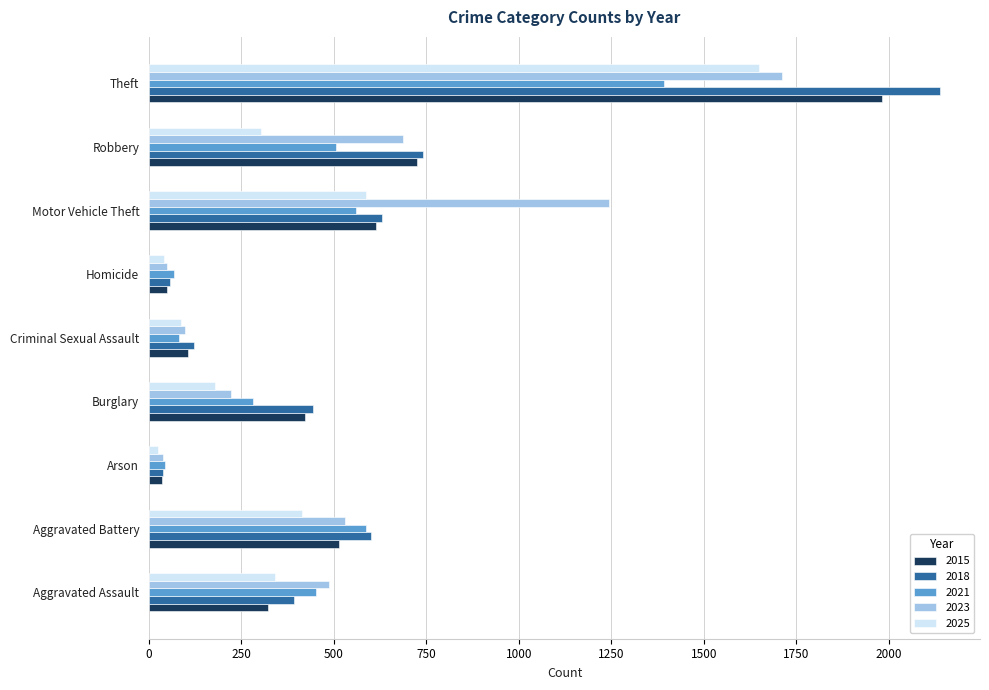

What is the highest value of the 2021 series?

1392